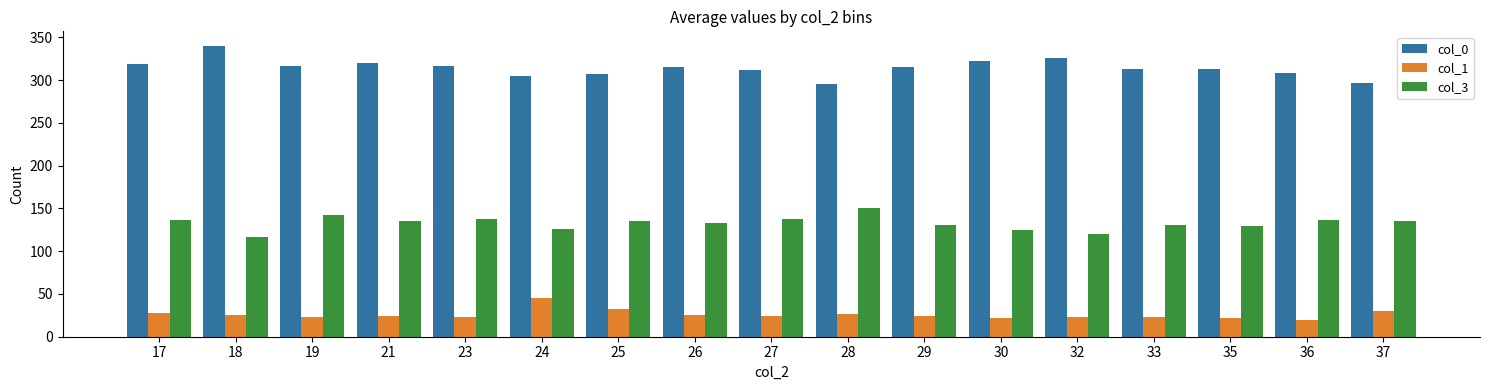

Is it true that col_1 equals 24.2 at 27?

True